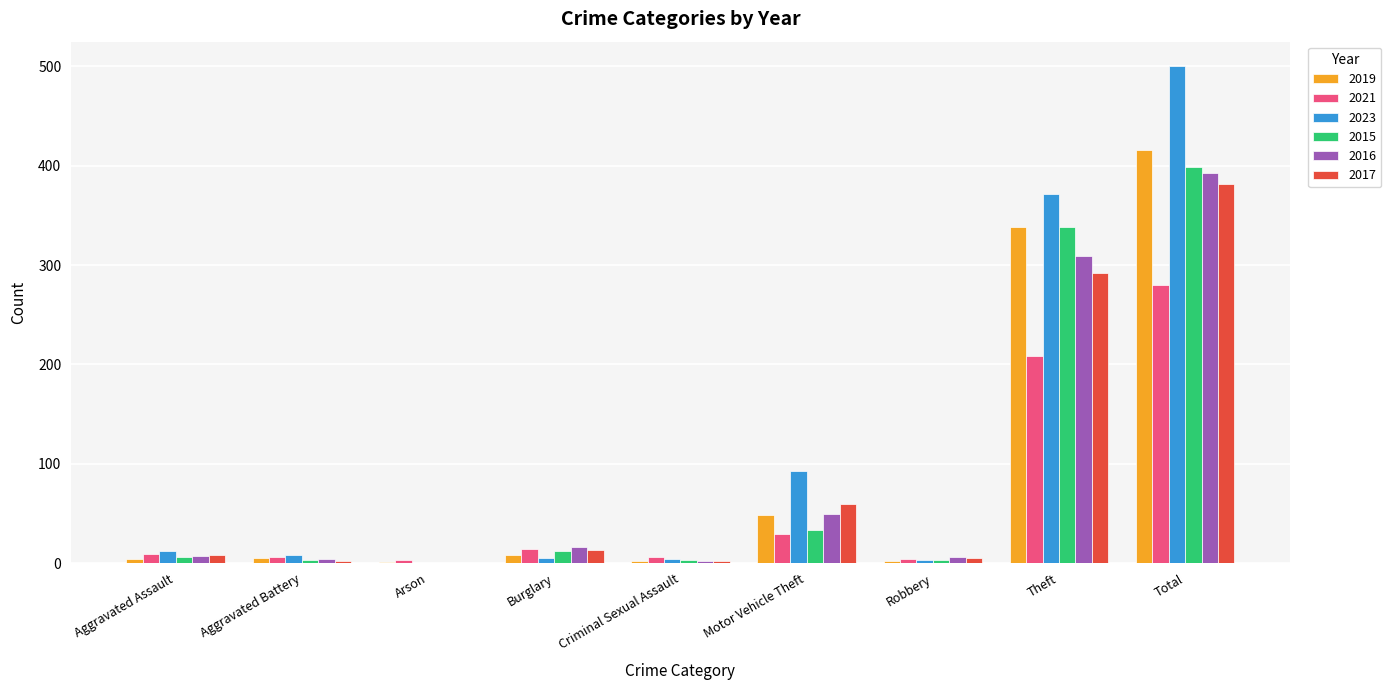

What are all the series names shown in the legend?

2019, 2021, 2023, 2015, 2016, 2017